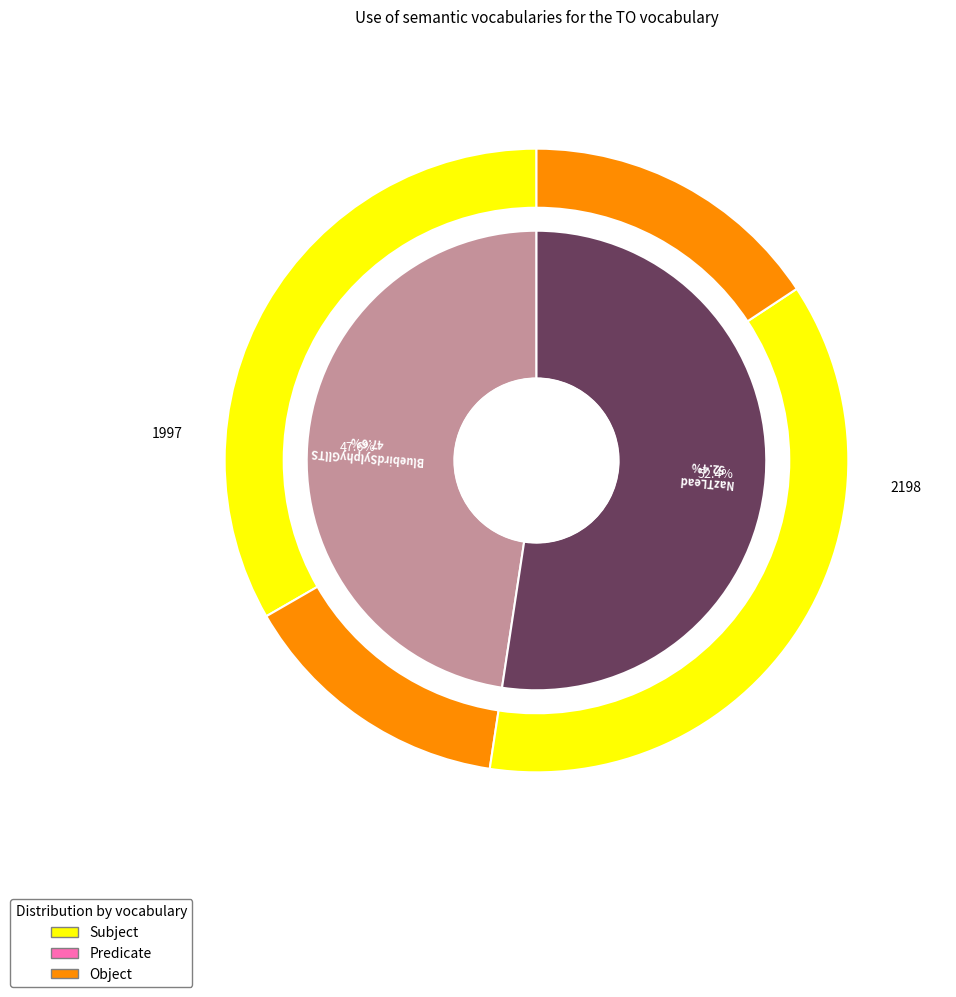

The 29 slice represents 48% of the pie. True or false?

True